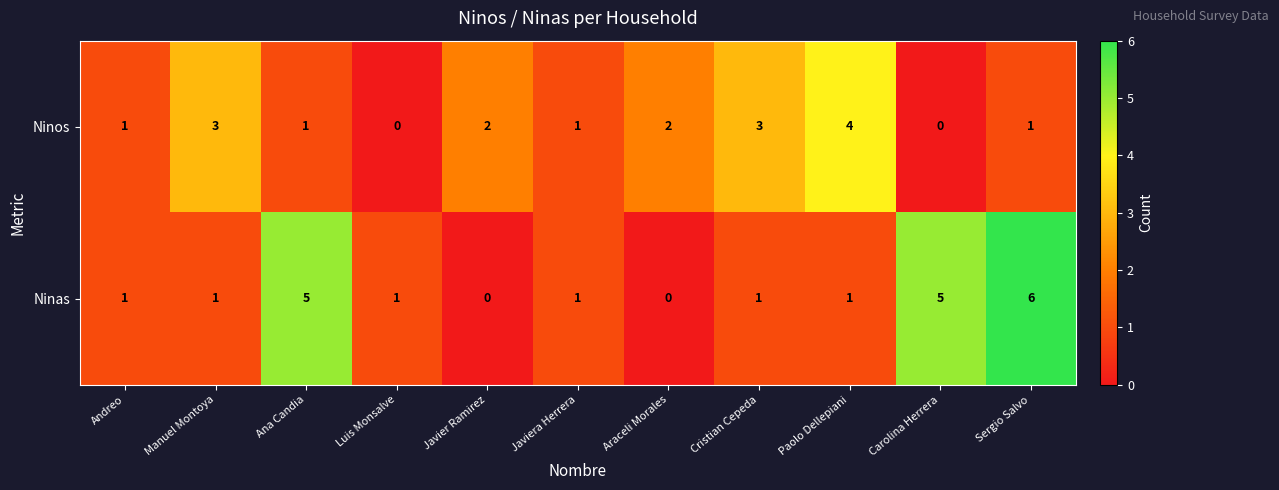

Rank the series at Paolo Dellepiani from lowest to highest value.

Ninas, Ninos